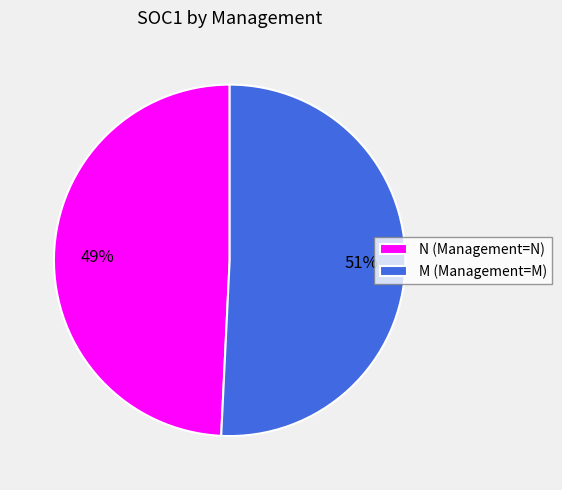

Is there any slice that represents more than half of the pie?

Yes